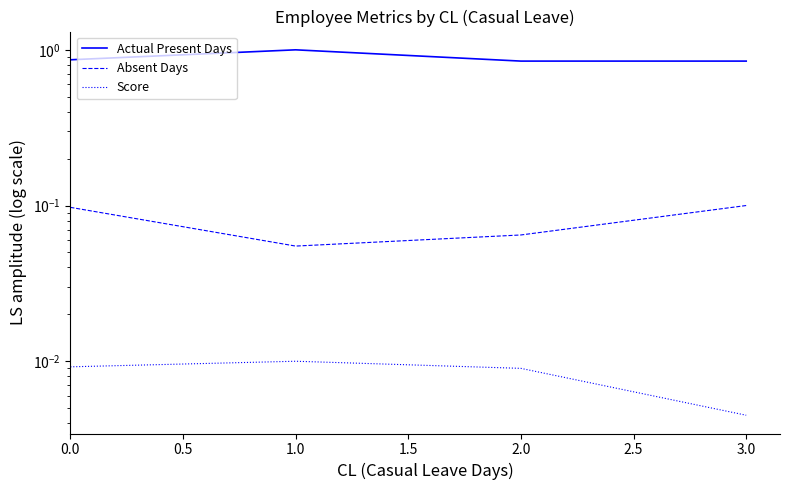

How many interior local valleys does the Absent Days series have?

1